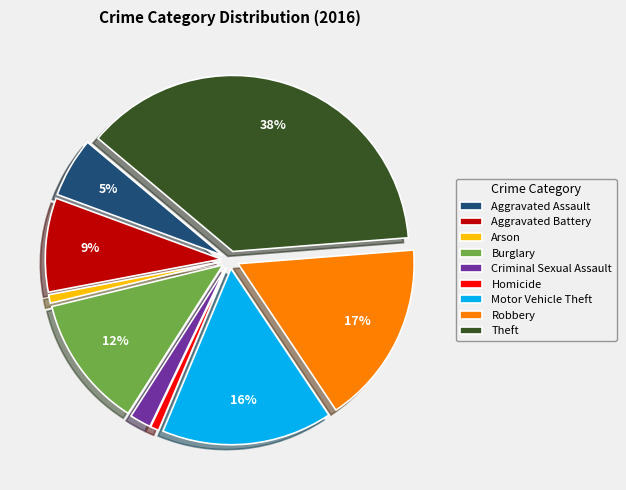

Do Aggravated Assault and Homicide together represent more than half of the pie?

No